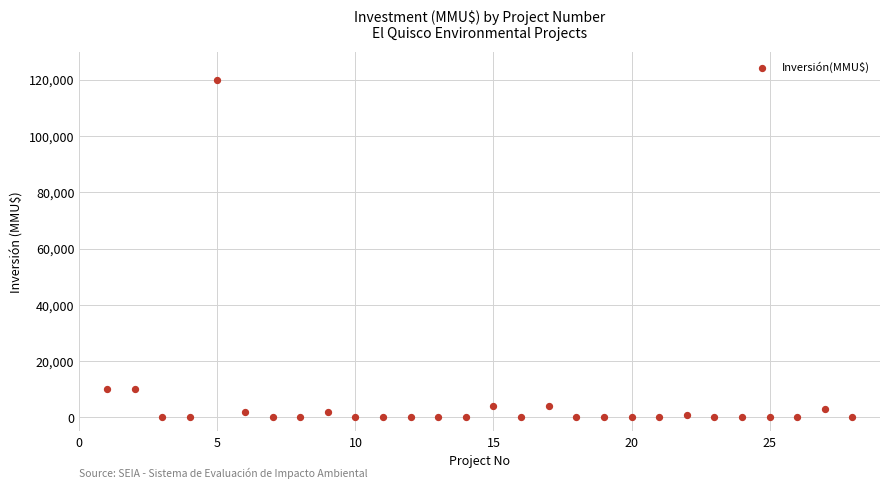

What is the range of Y values (max minus min)?

120000